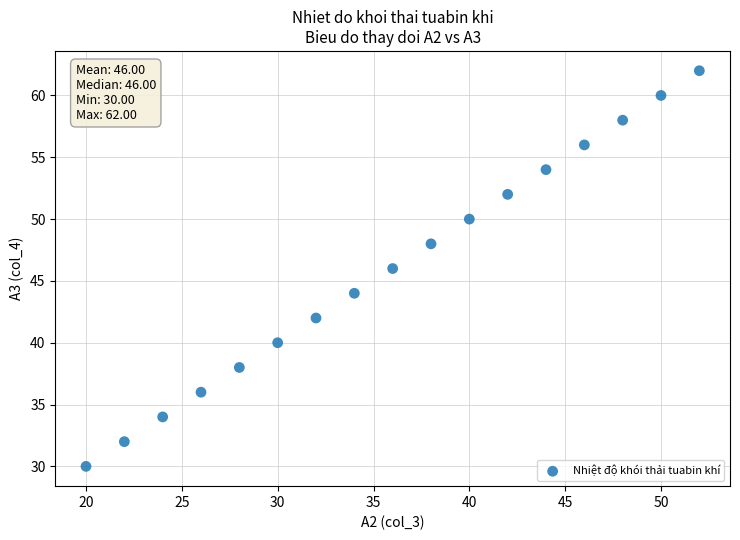

What is the range of Y values (max minus min)?

32